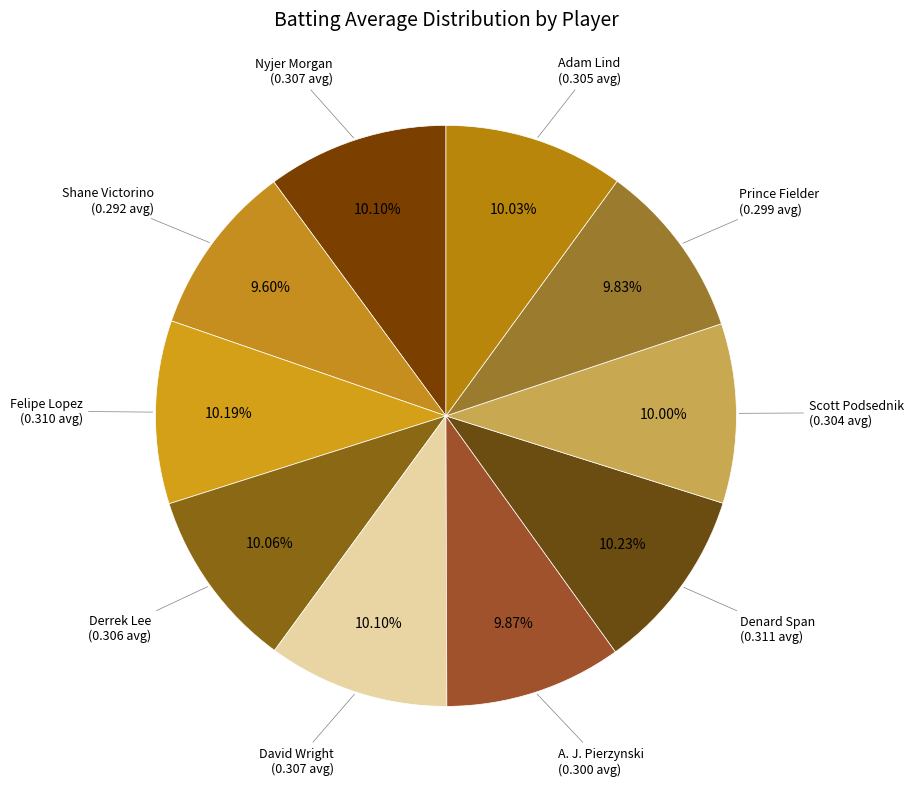

Count the number of slices in the pie.

10